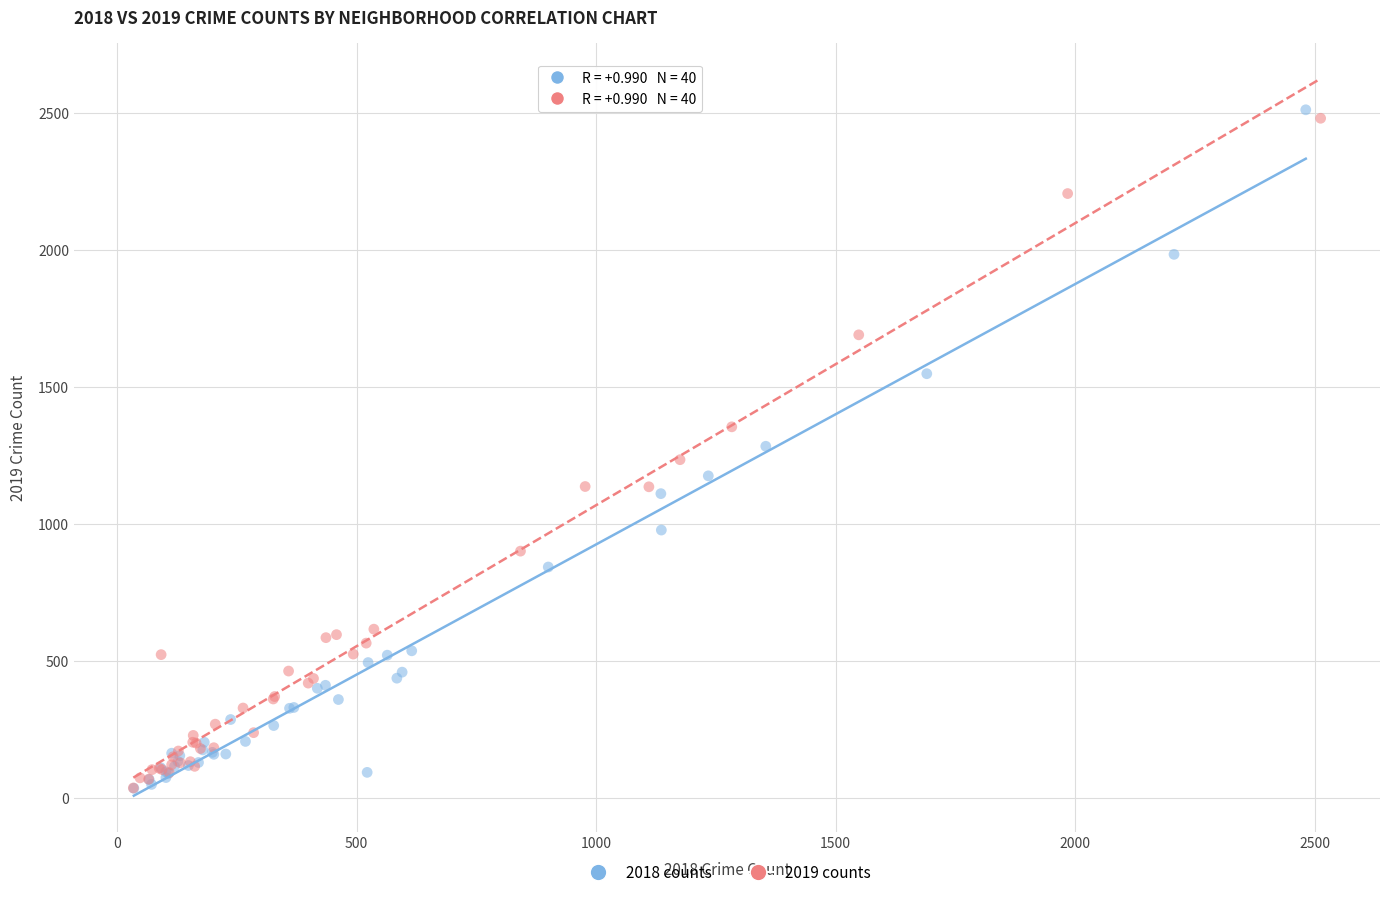

Which series has the largest Y range (max minus min)?

2018 counts